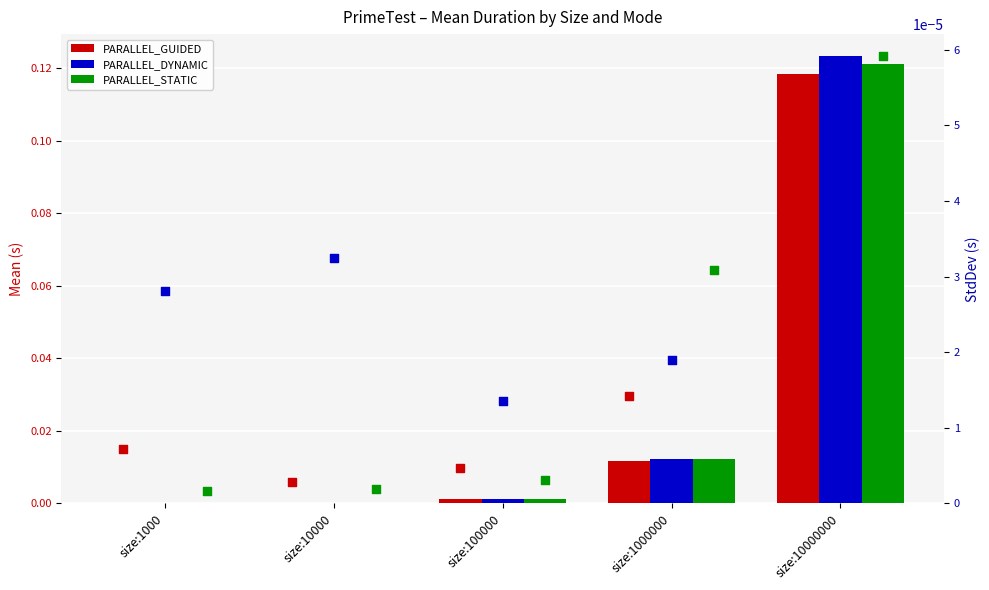

At which category is the sum across all series the highest?

size:10000000